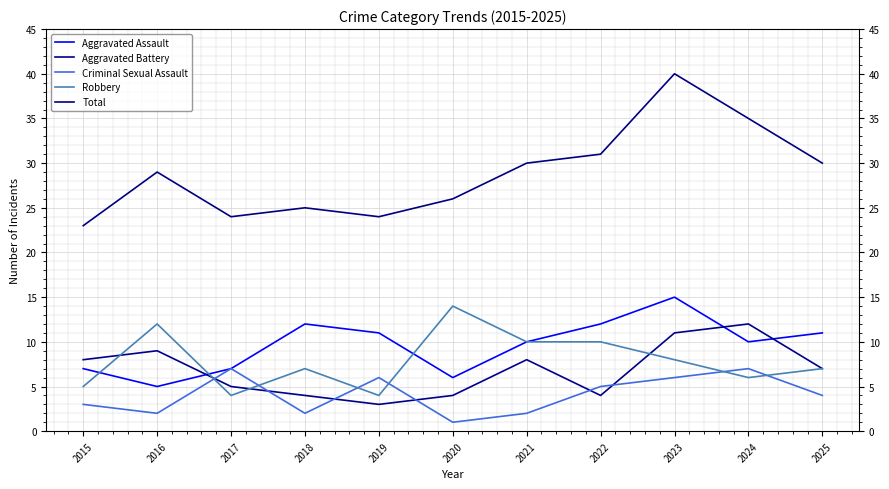

Does the chart display data point markers on the line(s)?

No